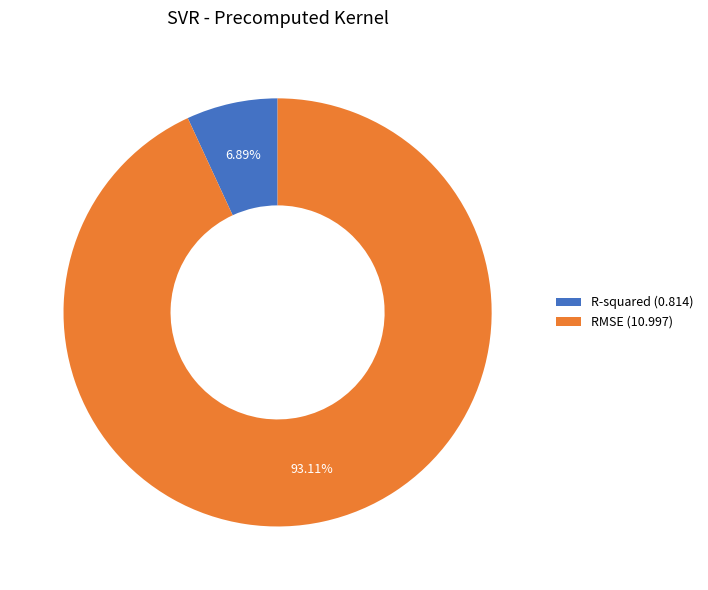

What is the ratio of the value at R-squared to the value at RMSE?

0.1